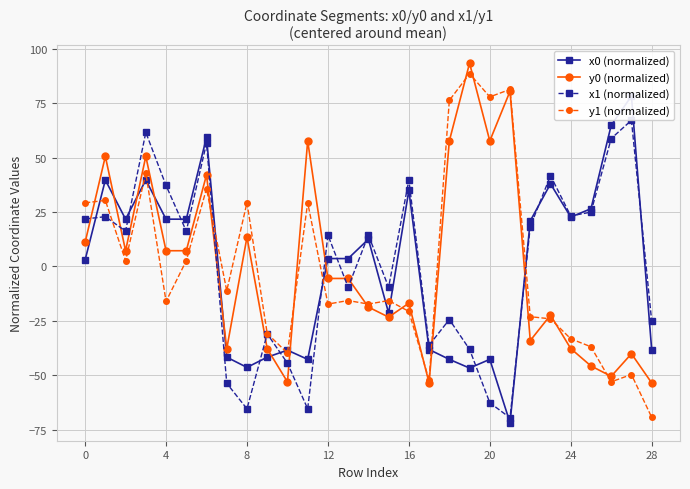

True or false: y0 (normalized) has more than 0 interior local peaks.

True